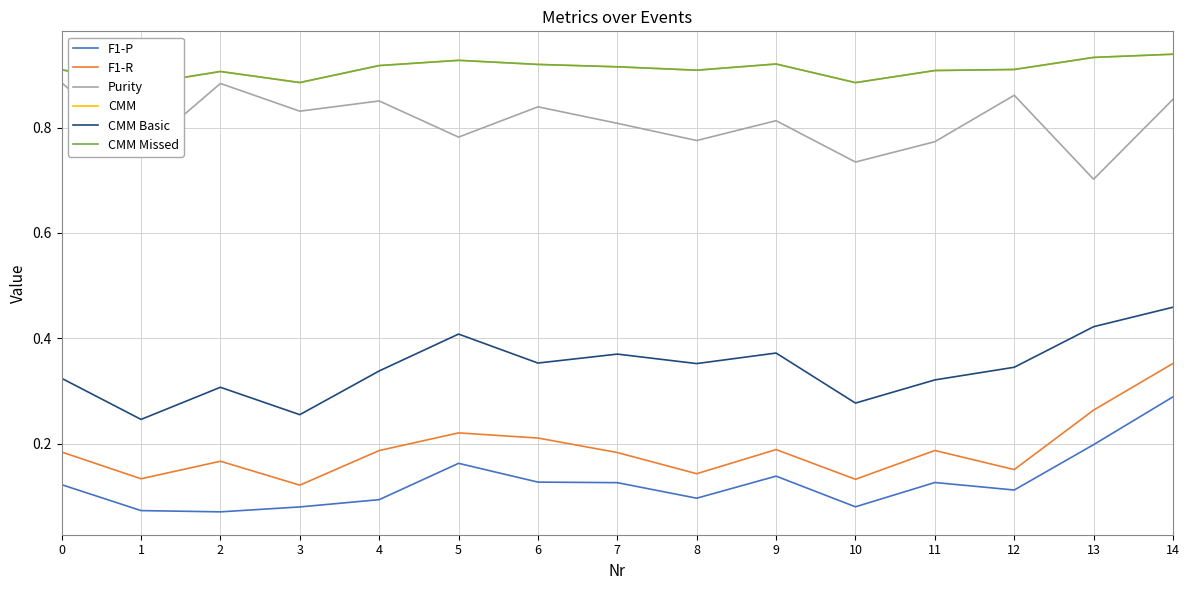

What is the approximate value of Purity at 1?

0.8